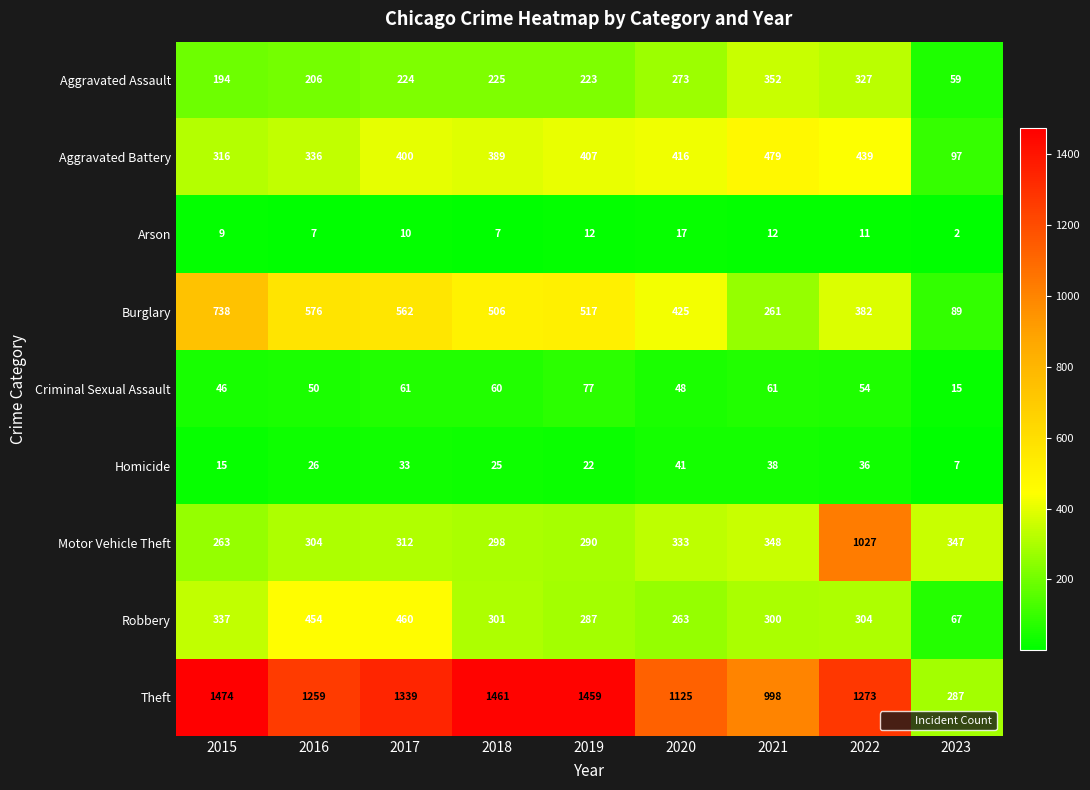

True or false: Aggravated Battery has a value of 439 at 2022.

True